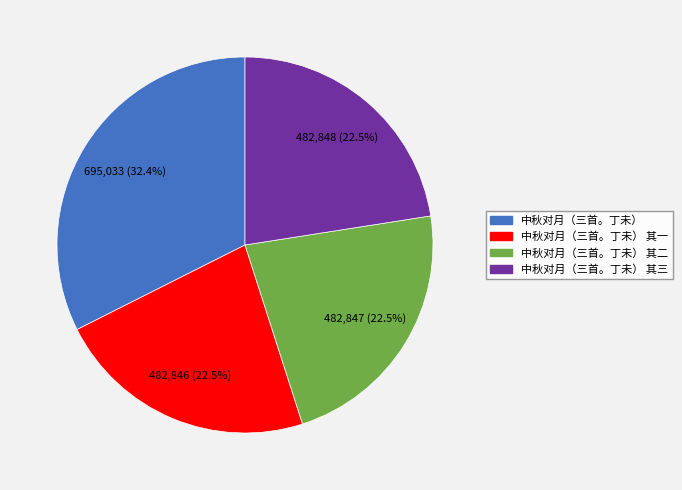

Does any single category account for the majority?

No